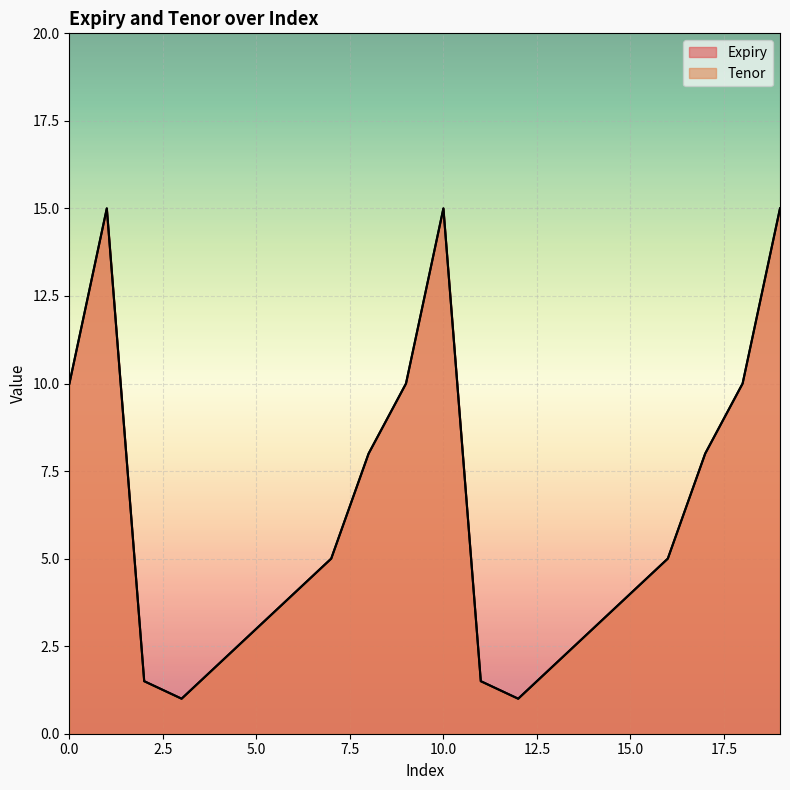

At which category is the sum across all series the highest?

1